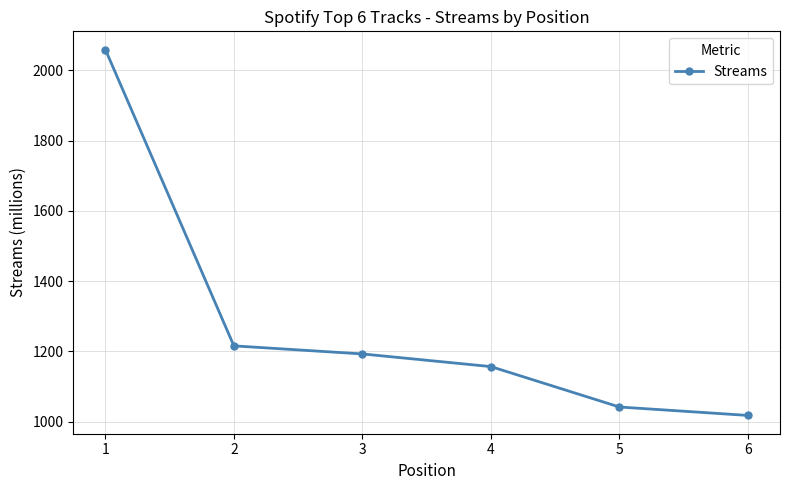

At which label is the value closest to 1538?

2